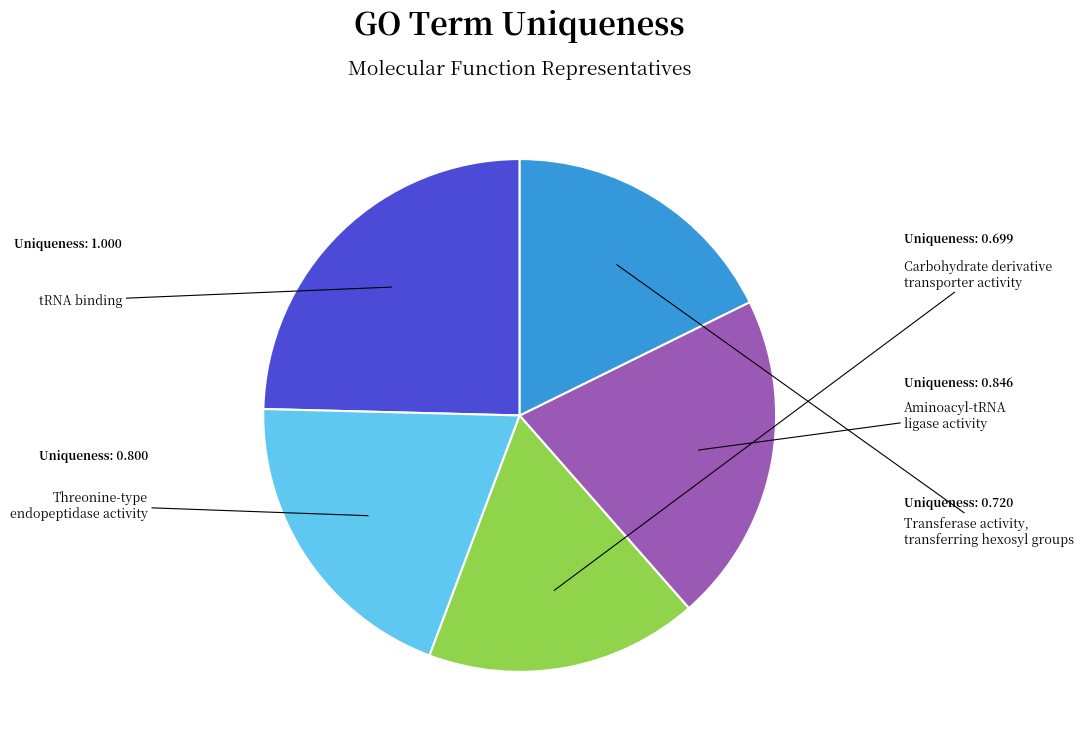

Is there a majority slice in this chart?

No